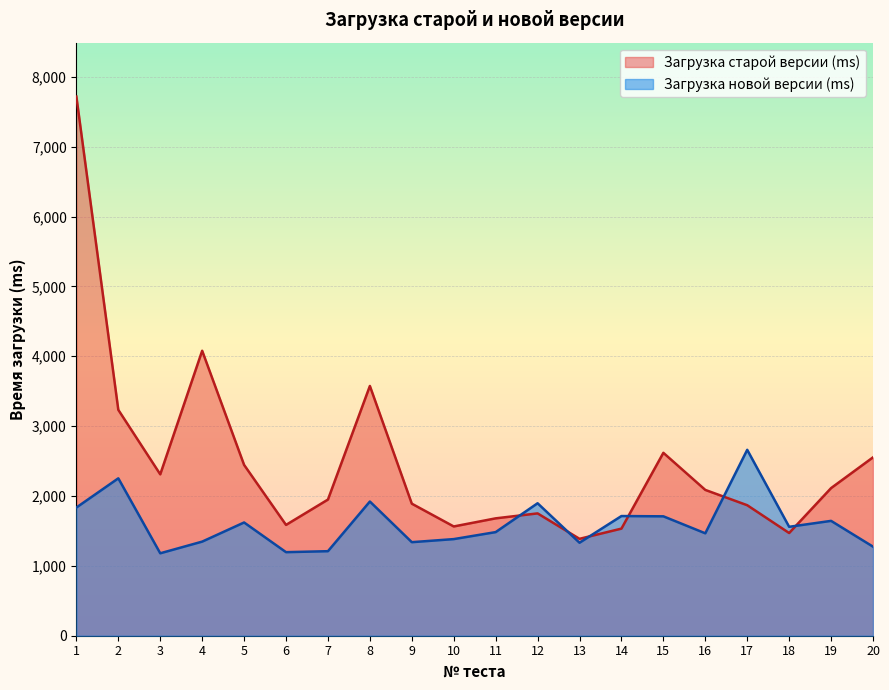

The Загрузка новой версии (ms) series shows 1896 at 12. True or false?

True